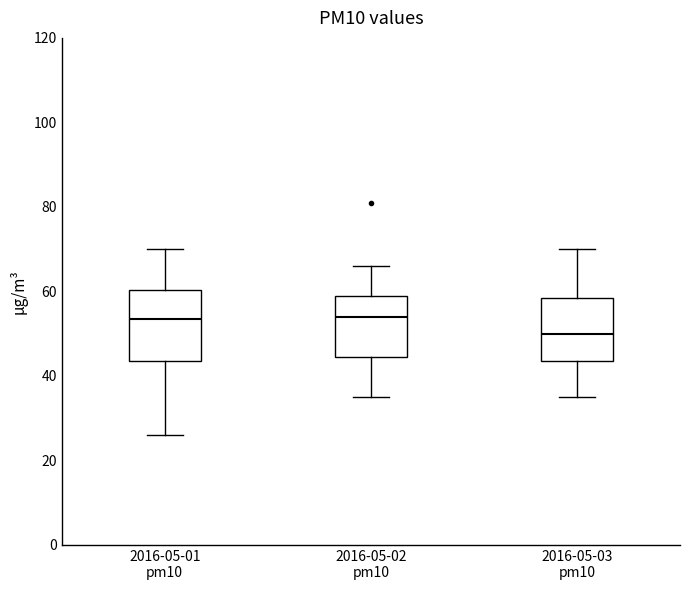

Reading left to right, transcribe this box plot: for each box, give where its median line is, the range the box spans, and where its two whiskers end, as read against the y-axis. The values are not printed on the chart, so give them approximately, as read against the axis.

2016-05-01 pm10: median 54, box 44 to 60, whiskers 26 to 70
2016-05-02 pm10: median 54, box 44 to 60, whiskers 36 to 66
2016-05-03 pm10: median 50, box 44 to 58, whiskers 36 to 70